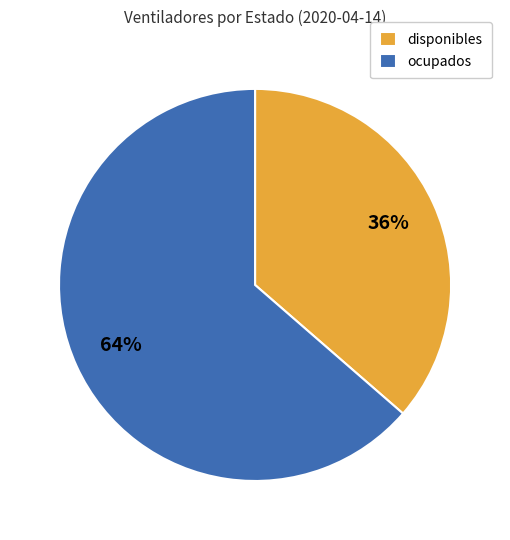

To the nearest percent, what portion does disponibles represent?

36%